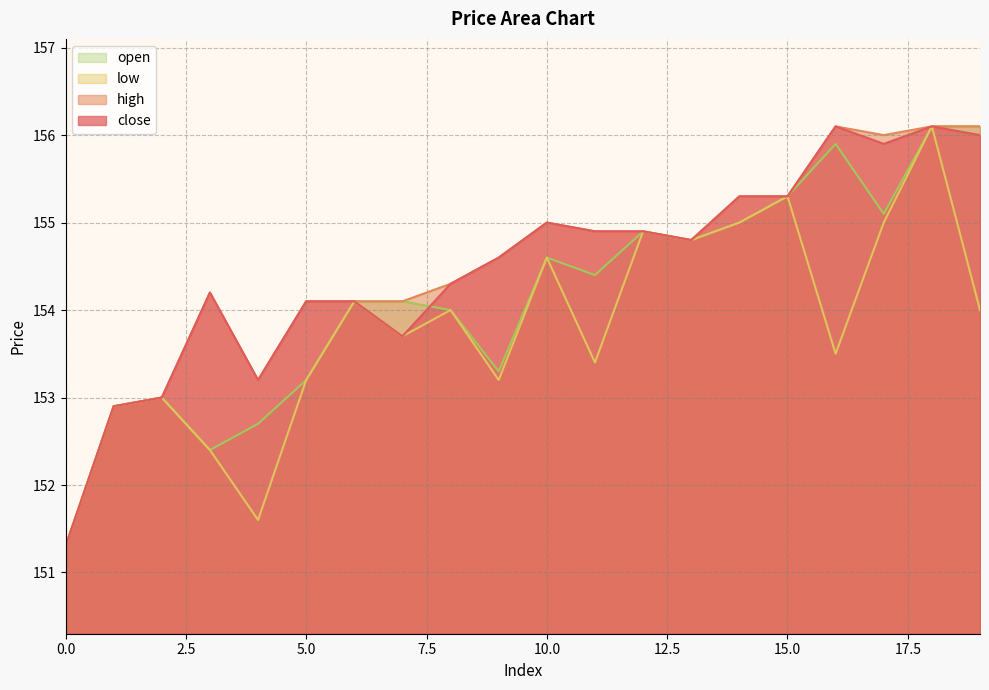

Which series has the largest total across all categories?

high